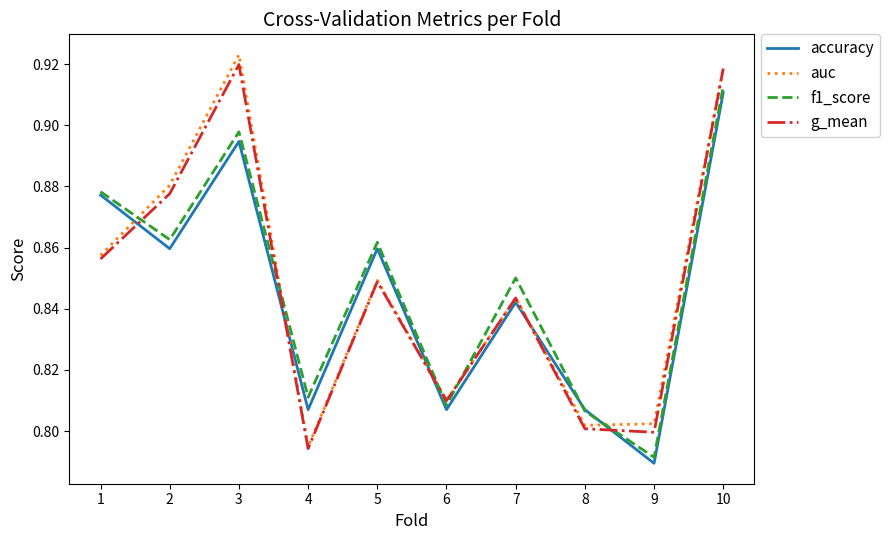

Which series changed the most between 4 and 5?

g_mean